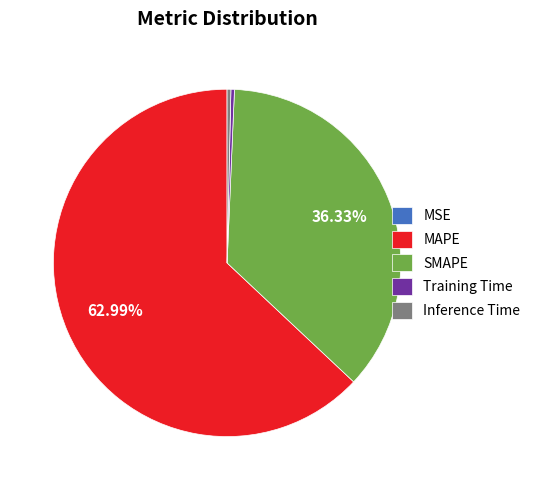

What percentage is the MAPE slice, to the nearest percent?

63%